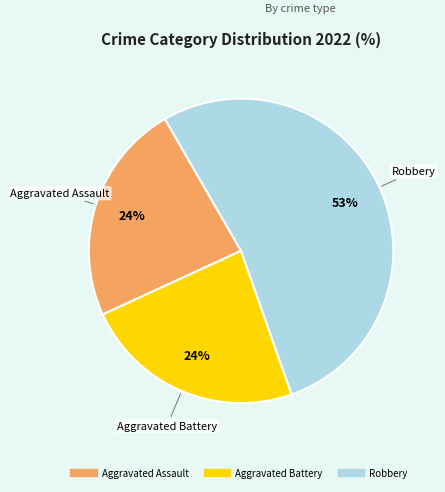

To the nearest percent, what is the difference between the largest and smallest slice percentages?

29%